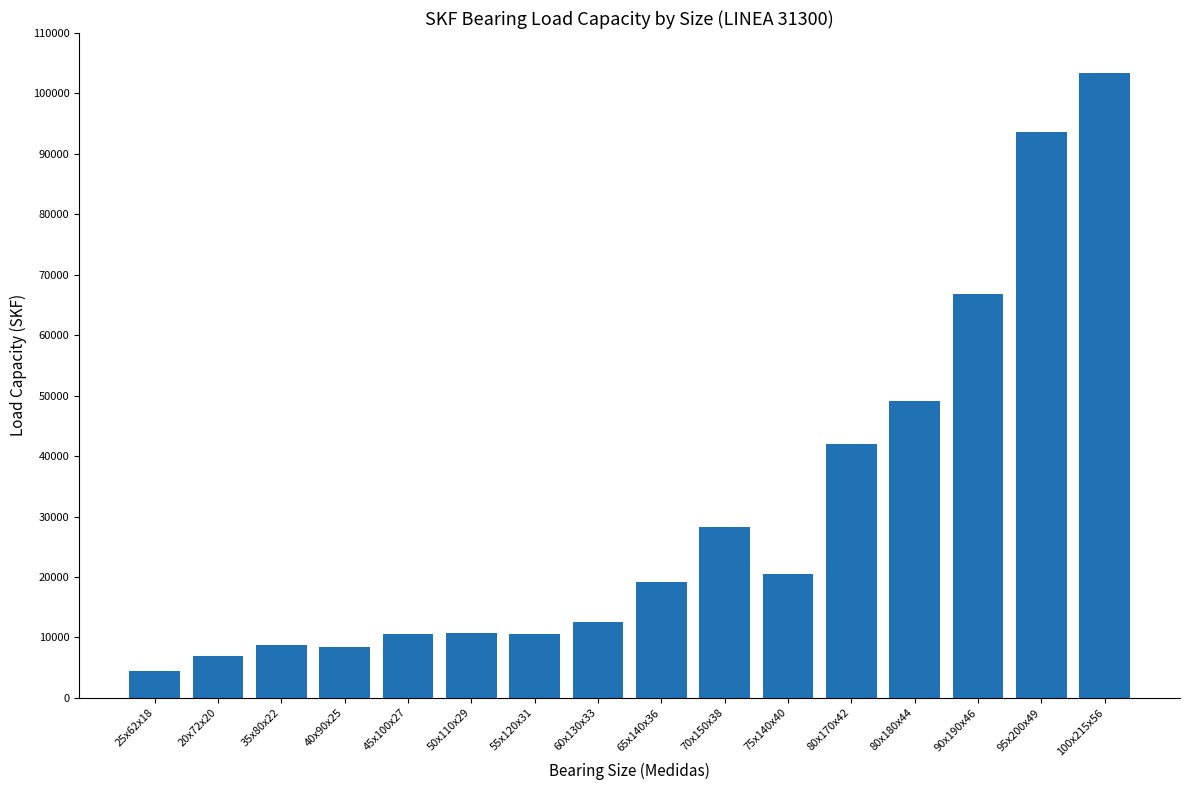

Are the bars grouped side by side (vs. stacked)?

No